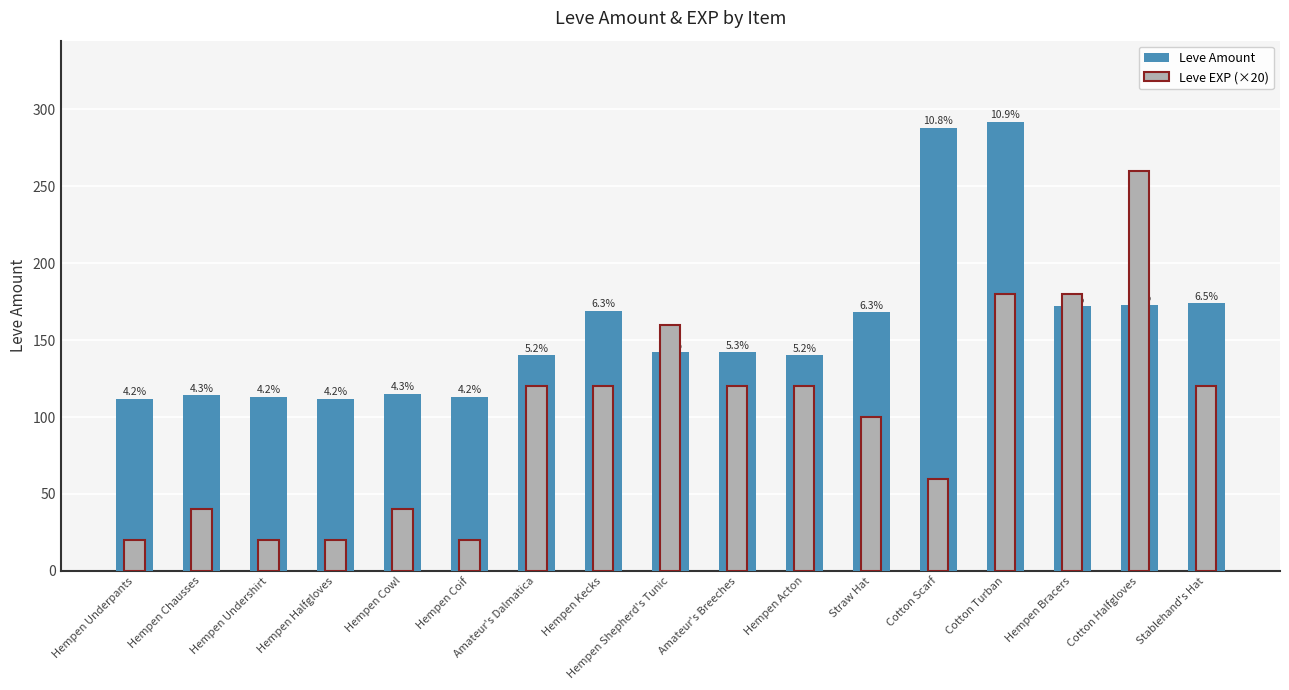

What is the difference between the Leve Amount values at Hempen Chausses and Hempen Undershirt?

1